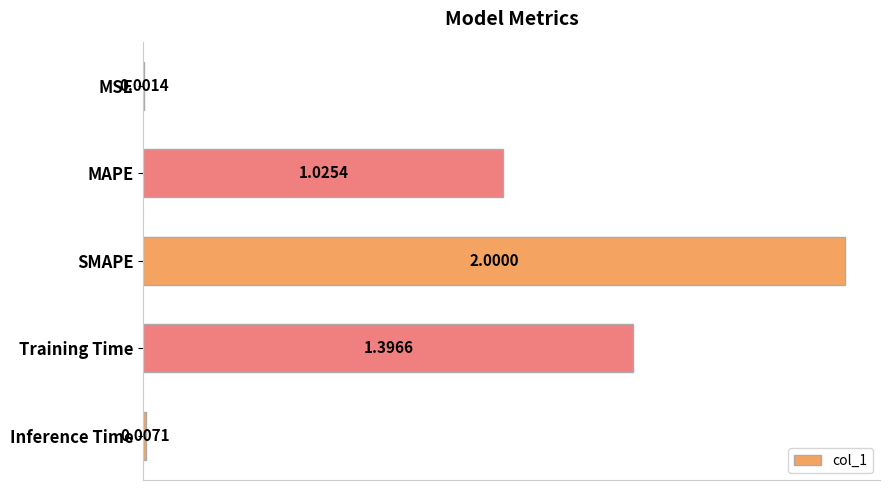

Approximately how many times larger is the value at Training Time compared to MAPE?

1.4